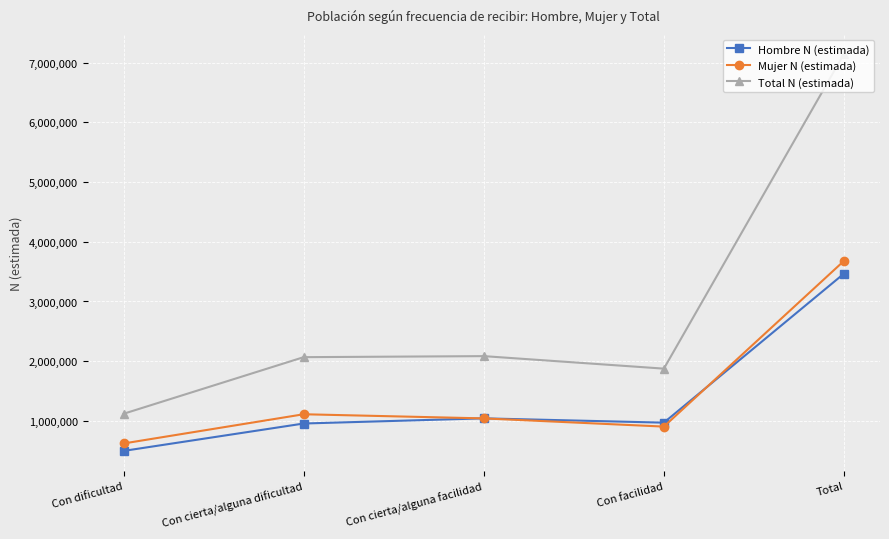

What is the difference between the highest and lowest values at Total?

3680066